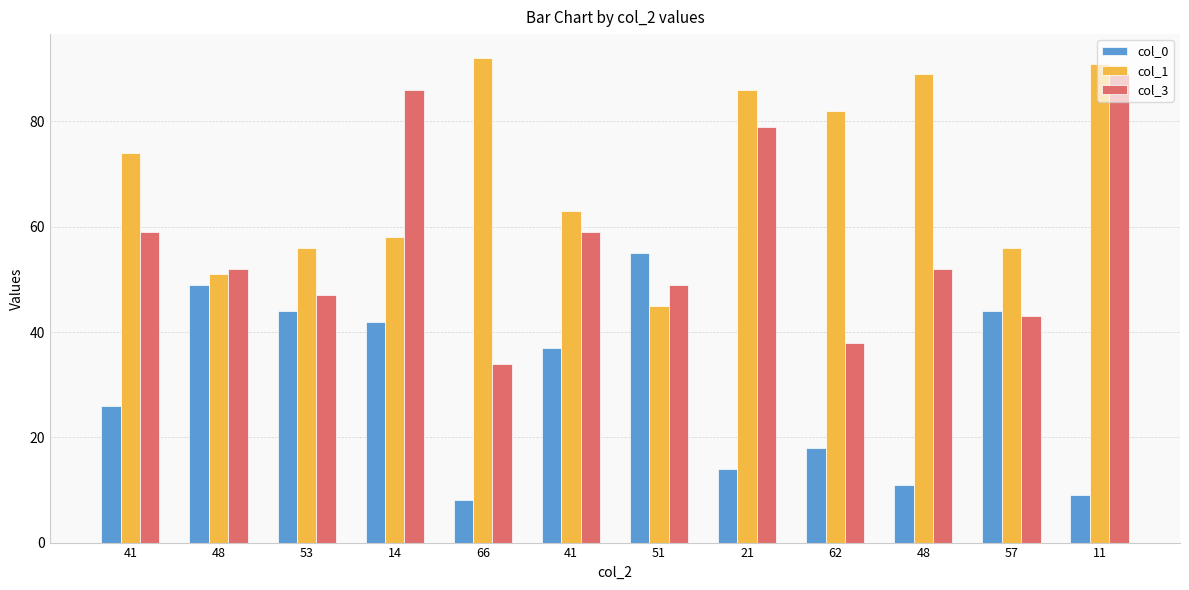

At which category is the sum across all series the highest?

11